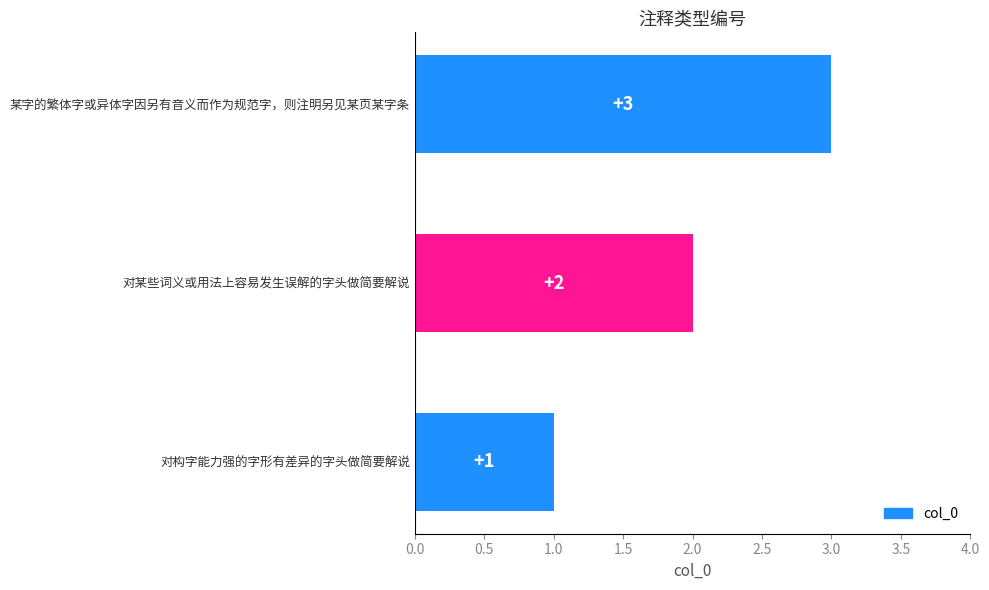

What is the change in value from 对构字能力强的字形有差异的字头做简要解说 to 某字的繁体字或异体字因另有音义而作为规范字，则注明另见某页某字条?

+2